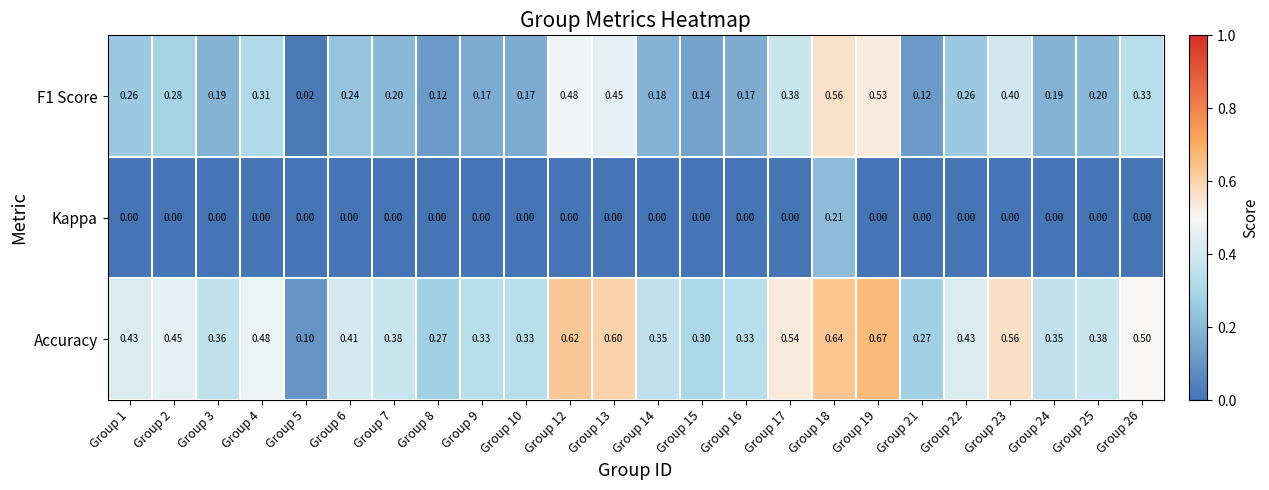

Which series has the largest range (max minus min)?

Accuracy